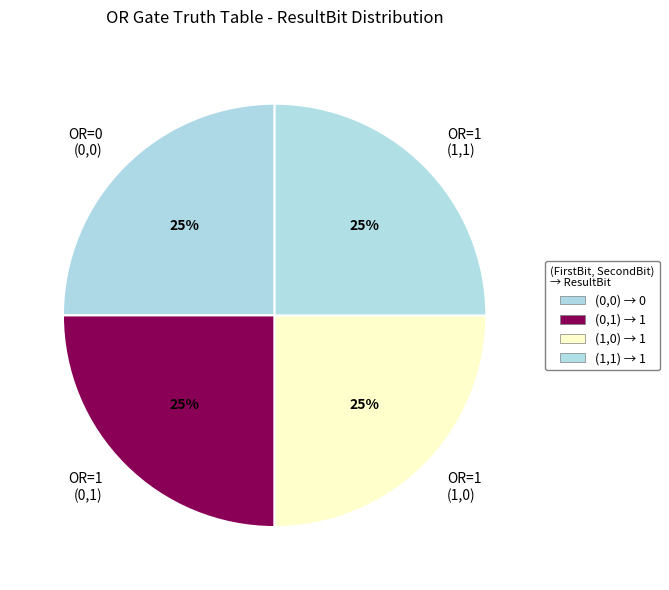

Is there a majority slice in this chart?

No